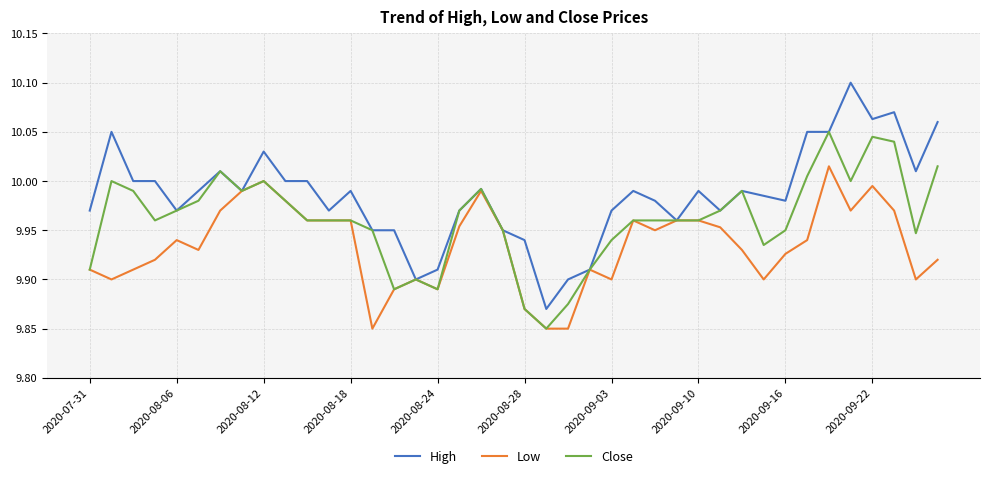

Which series has the largest total across all categories?

High